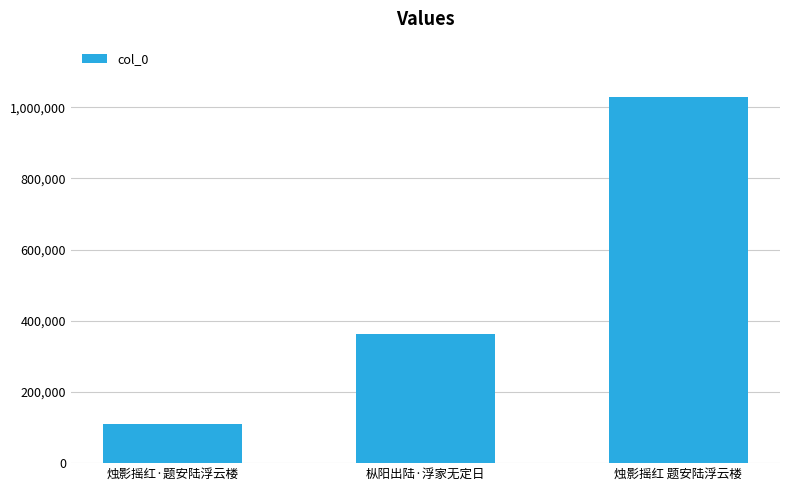

How many bars are there in total?

3